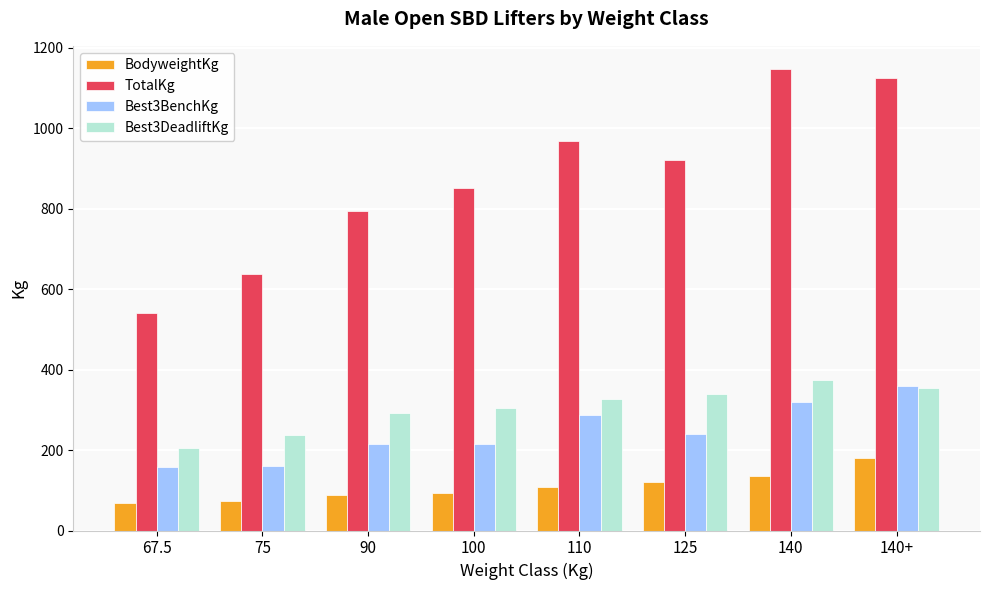

What is the value of the TotalKg bar at the 8th from the left?

1125.0